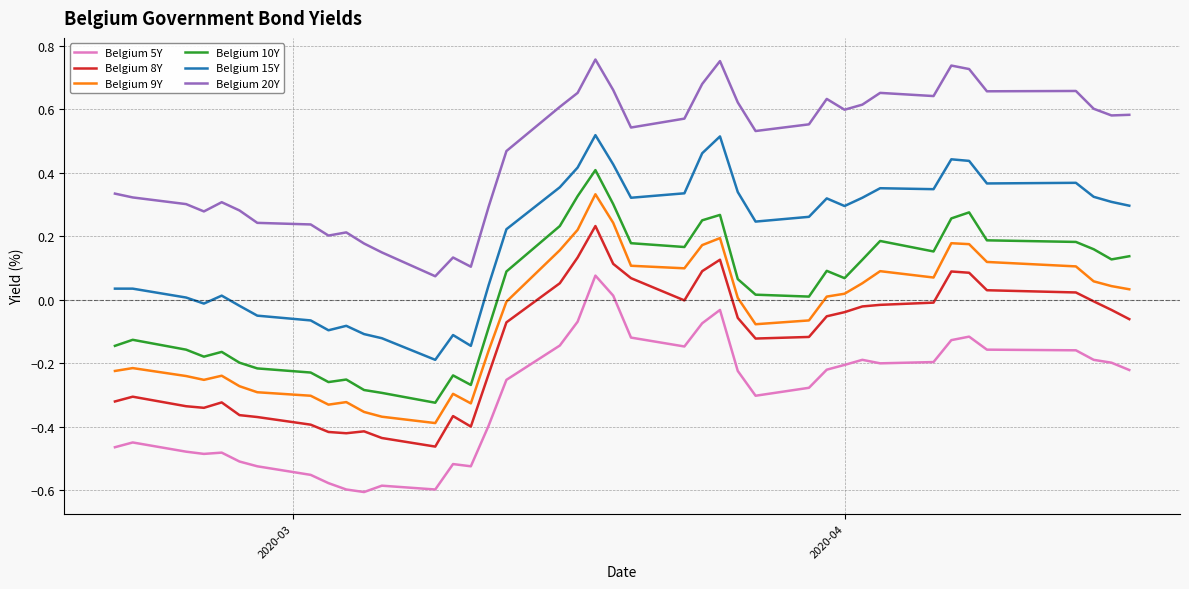

Which series has the largest total across all categories?

Belgium 20Y